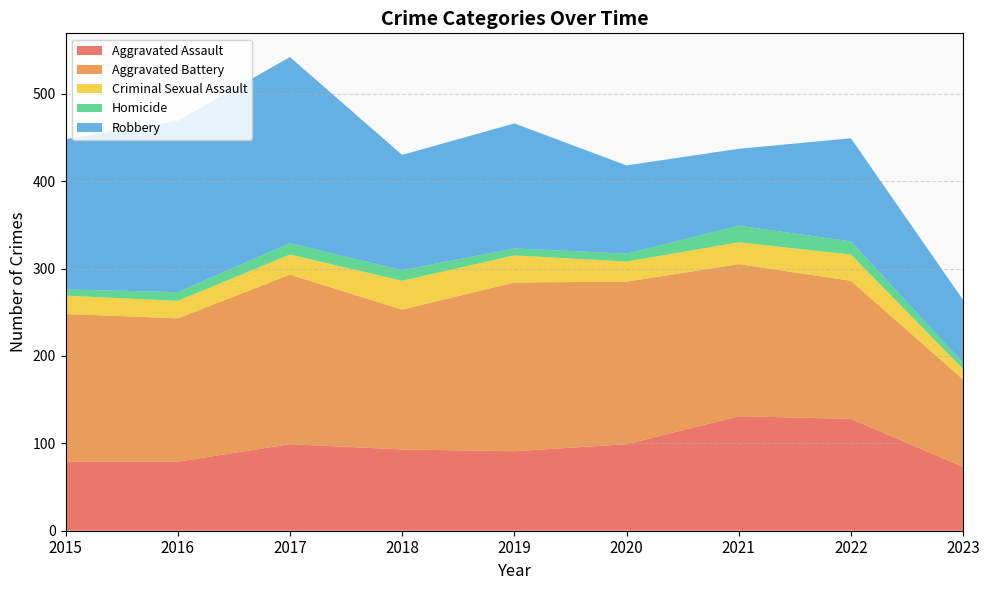

Reading left to right, what are all the values shown in this chart?

Aggravated Assault: 2015=79	2016=79	2017=99	2018=93	2019=91	2020=99	2021=131	2022=128	2023=73
Aggravated Battery: 2015=169	2016=164	2017=194	2018=160	2019=193	2020=186	2021=174	2022=158	2023=100
Criminal Sexual Assault: 2015=21	2016=20	2017=23	2018=33	2019=31	2020=23	2021=25	2022=30	2023=12
Homicide: 2015=7	2016=10	2017=13	2018=12	2019=8	2020=9	2021=19	2022=15	2023=7
Robbery: 2015=172	2016=196	2017=213	2018=132	2019=143	2020=101	2021=88	2022=118	2023=72